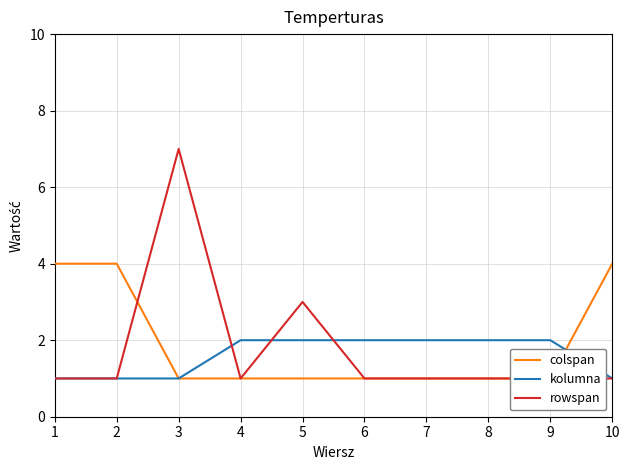

Which series changed the most between 8 and 9?

colspan